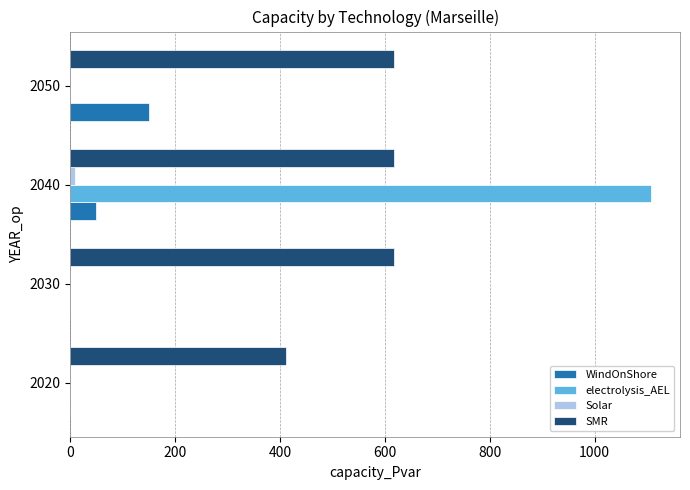

Is it true that electrolysis_AEL equals 0.0 at 2030?

True